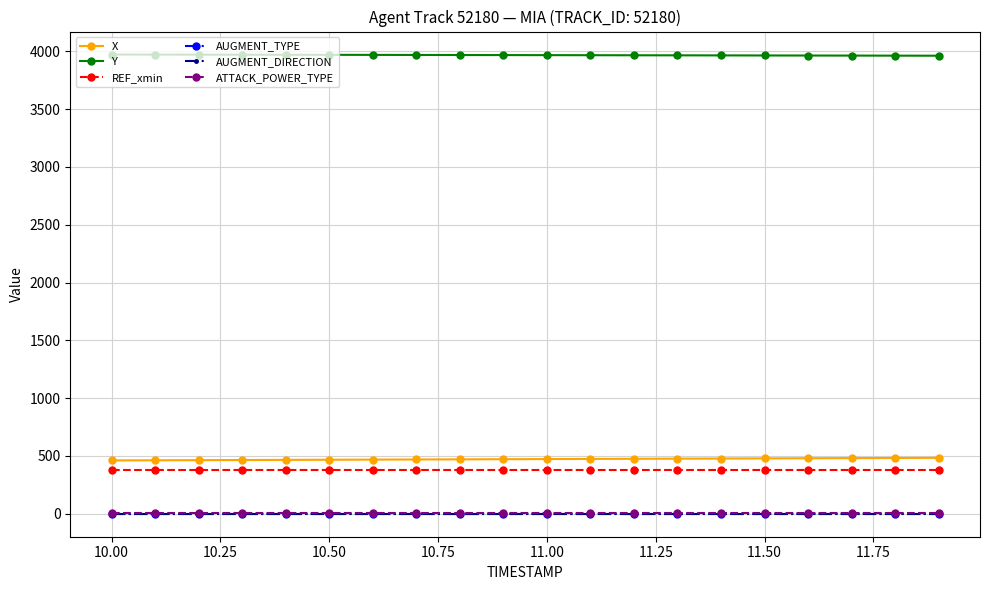

True or false: ATTACK_POWER_TYPE and AUGMENT_DIRECTION intersect in this chart.

False